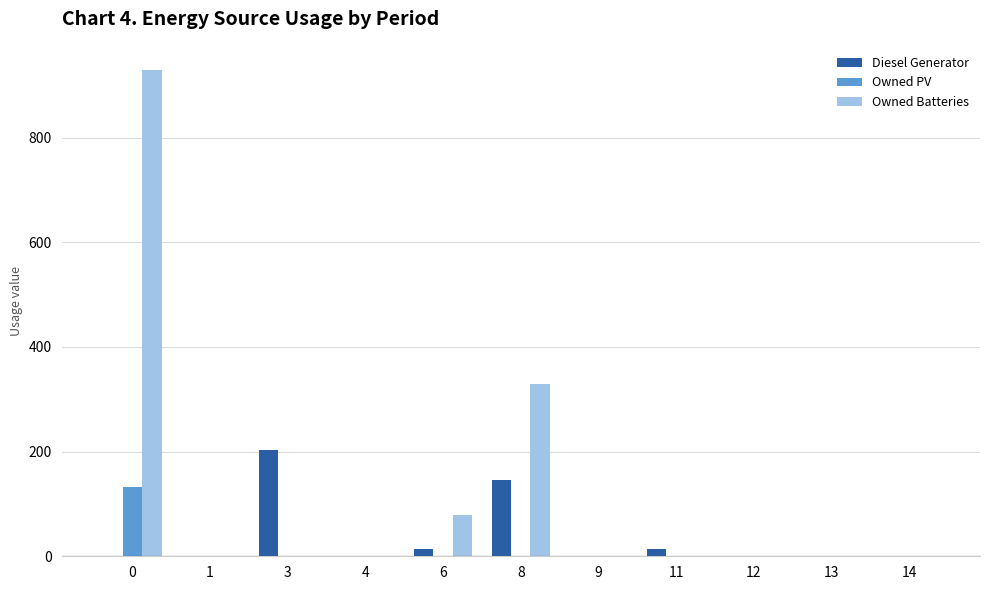

Reading right to left, what are all the values shown in this chart?

Diesel Generator: 14=0	13=0	12=0	11=14	9=0	8=145	6=14	4=0	3=204	1=0	0=0
Owned PV: 14=0	13=0	12=0	11=0	9=0	8=0	6=0	4=0	3=0	1=0	0=132
Owned Batteries: 14=0	13=0	12=0	11=0	9=0	8=330	6=78	4=0	3=0	1=0	0=929